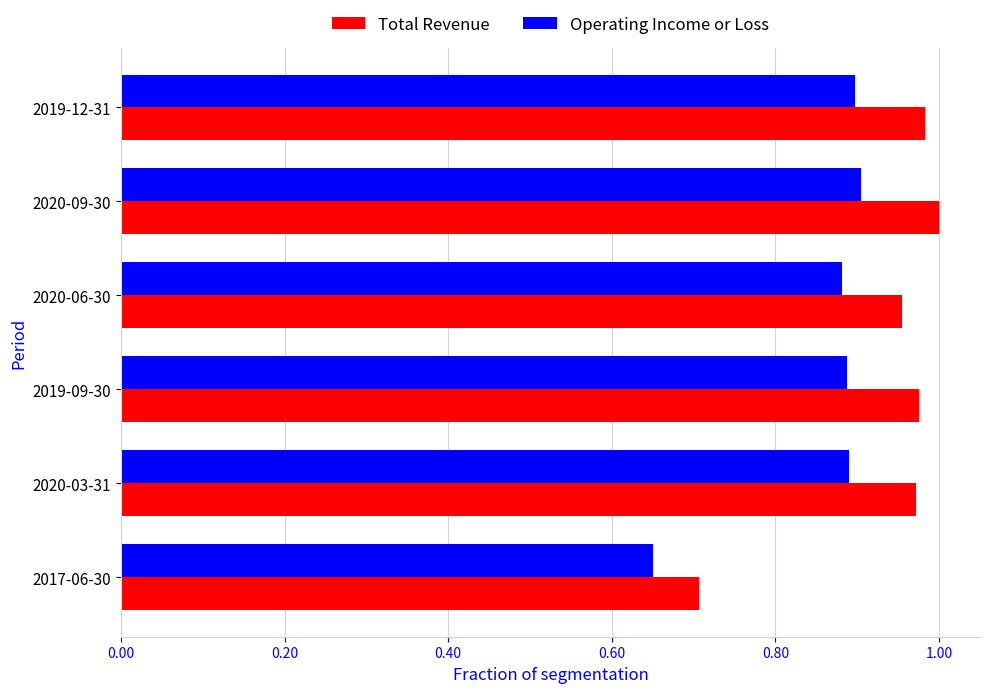

Rank the series by their average value, from lowest to highest.

Operating Income or Loss, Total Revenue